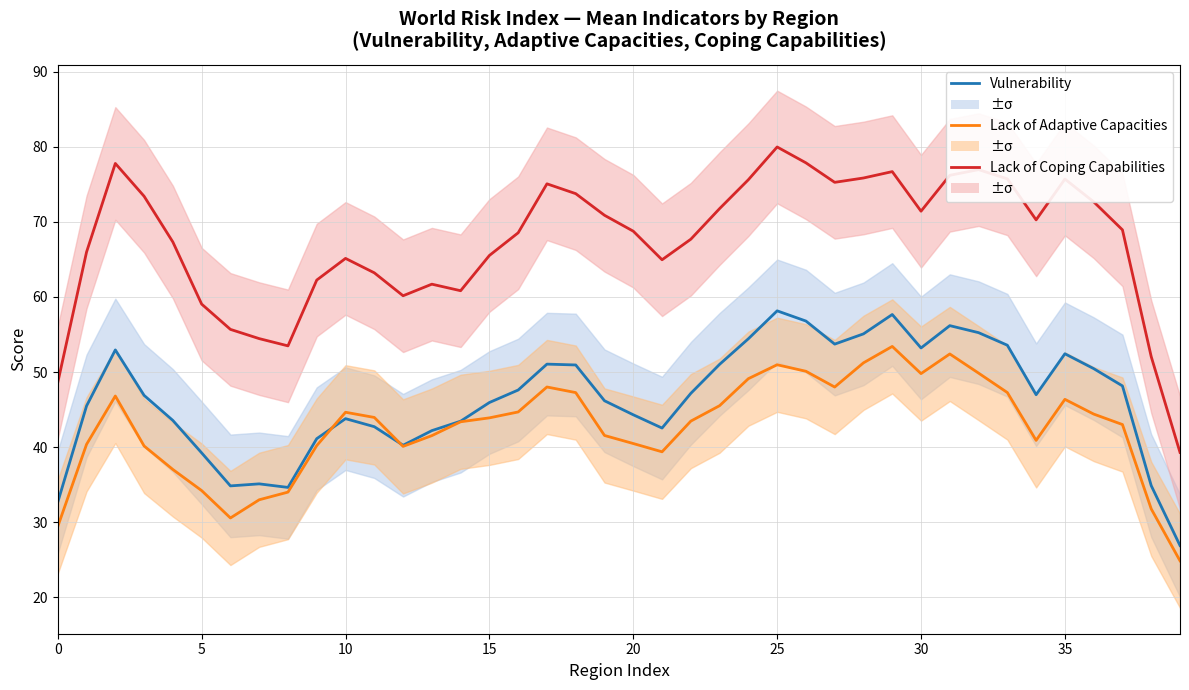

Which series changed the most between 0 and 27?

Lack of Coping Capabilities